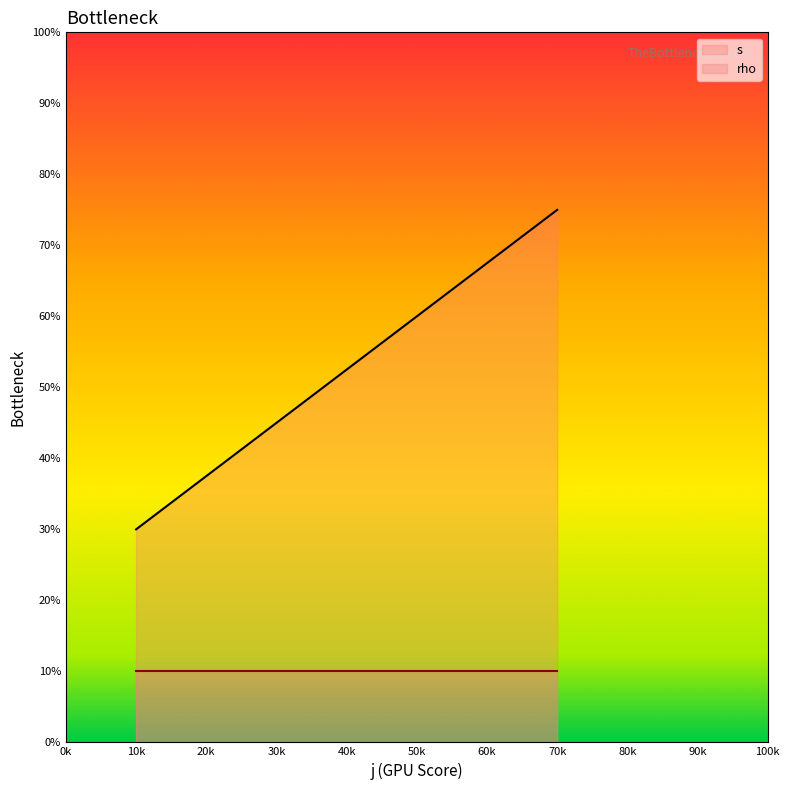

What is the difference between the maximum and minimum values?

45